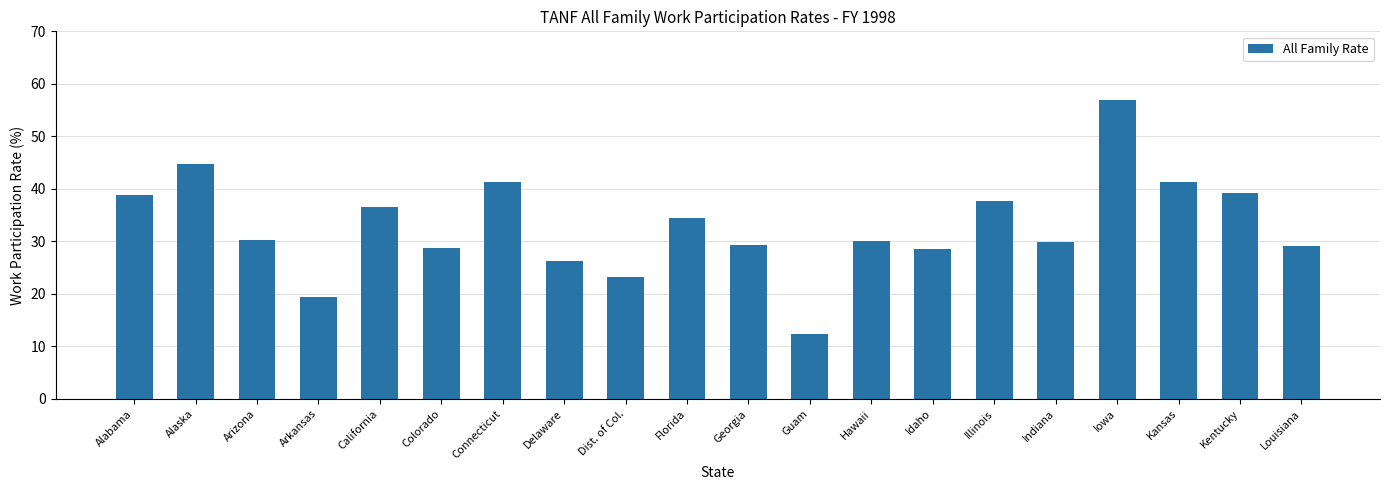

What is the maximum value shown in the chart?

56.9